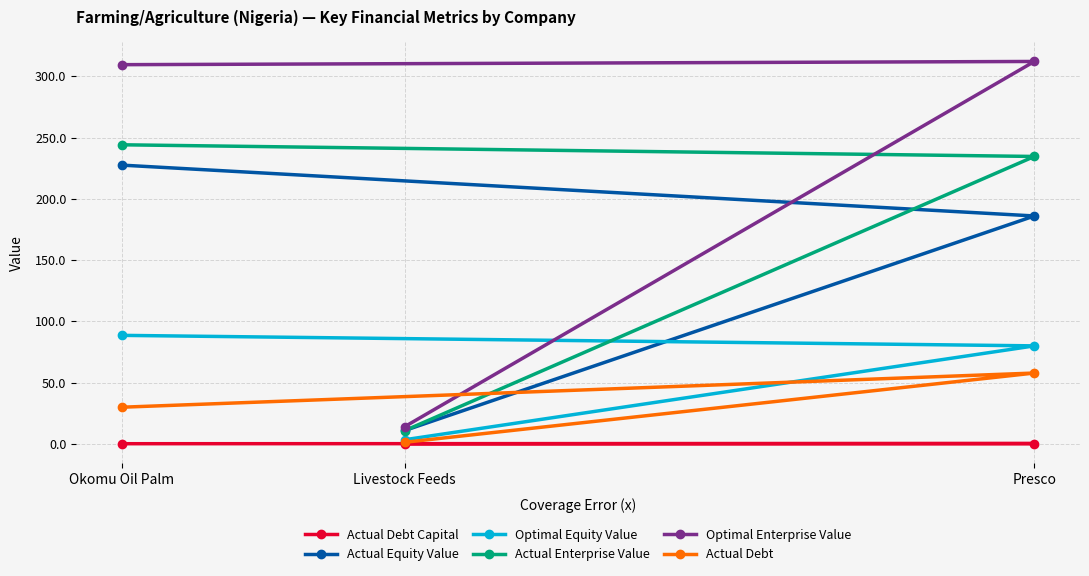

Is this an area chart (filled region under the line)?

No